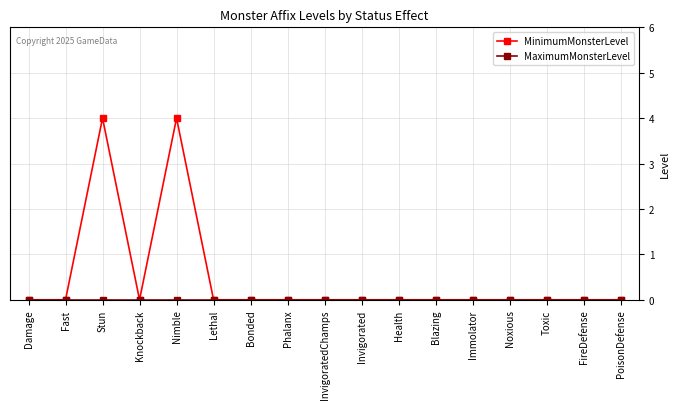

How many data points does each series have?

17